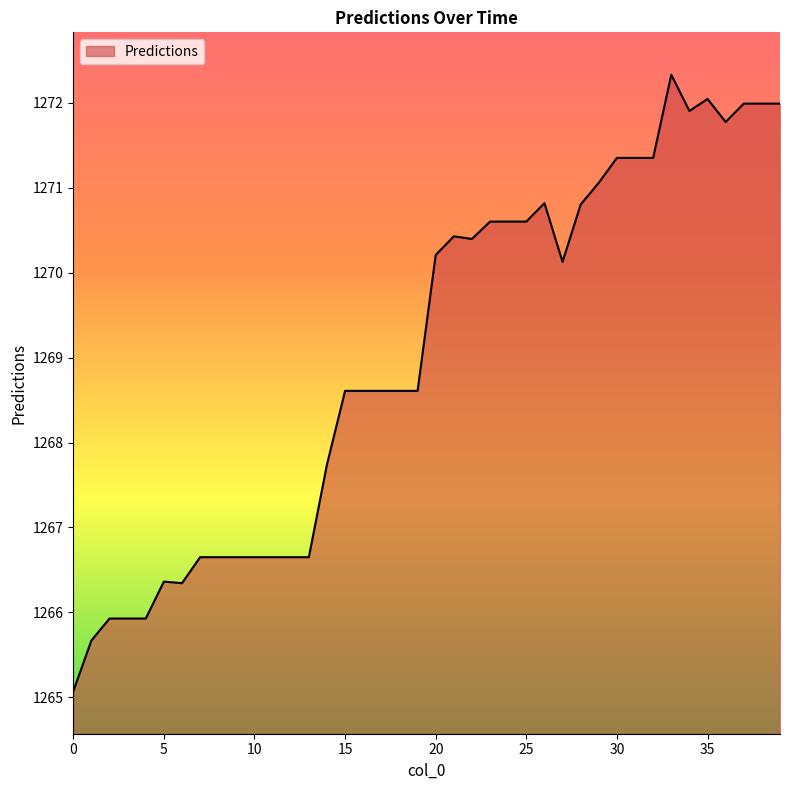

What is the maximum value shown in the chart?

1272.3